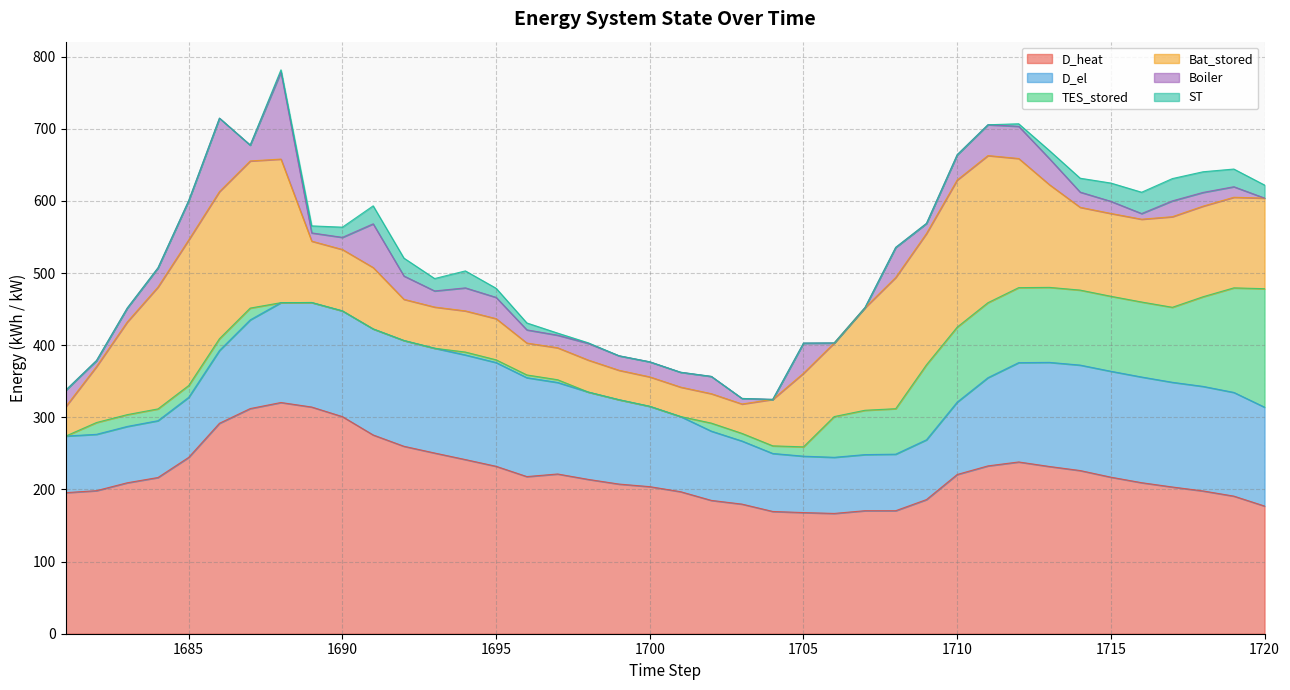

What are all the series names shown in the legend?

D_heat, D_el, TES_stored, Bat_stored, Boiler, ST